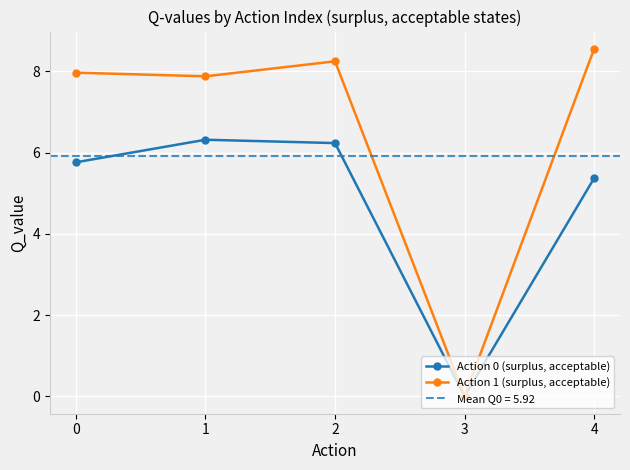

Which series has the widest spread of values?

Action 1 (surplus, acceptable)